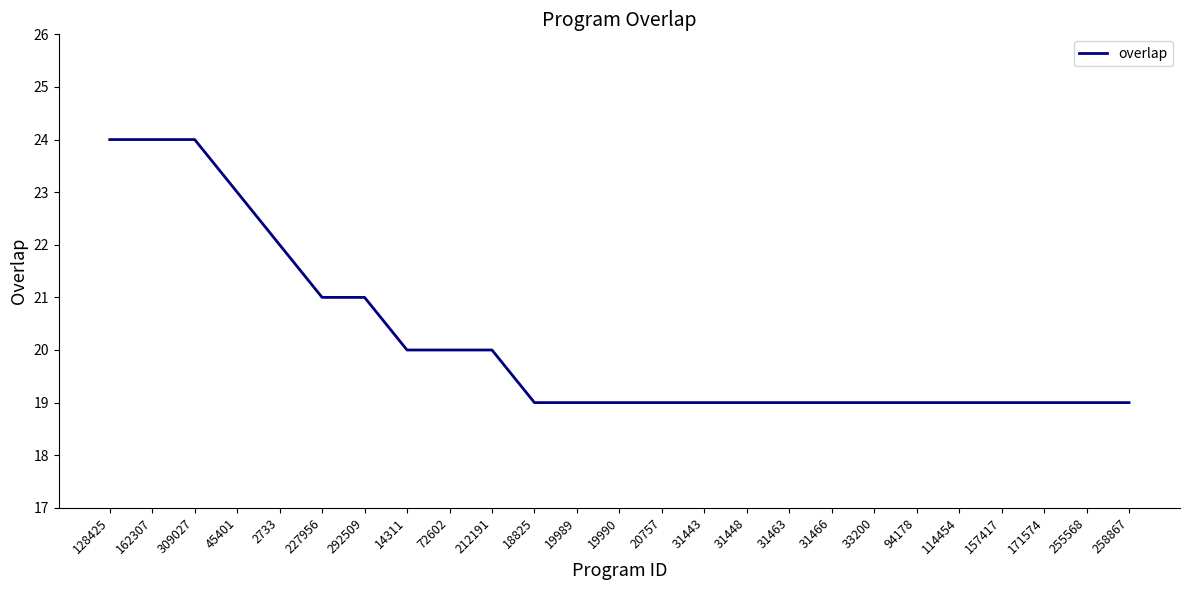

What is the minimum value shown in the chart?

19